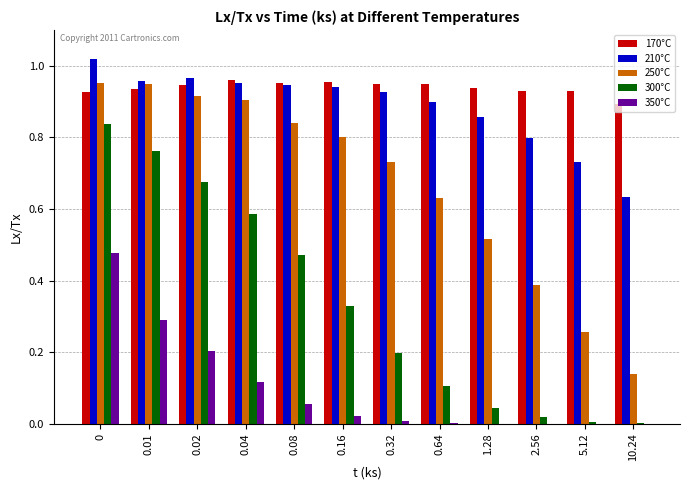

How many categories are shown in the chart?

12